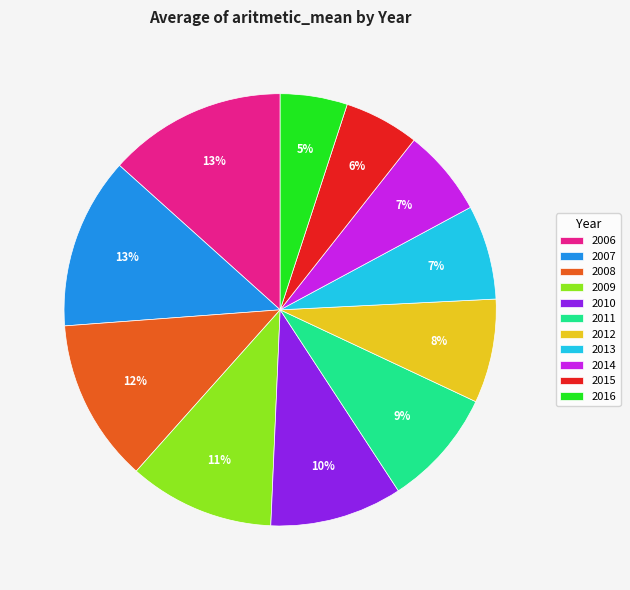

Approximately how many times larger is the value at 2016 compared to 2009?

0.5